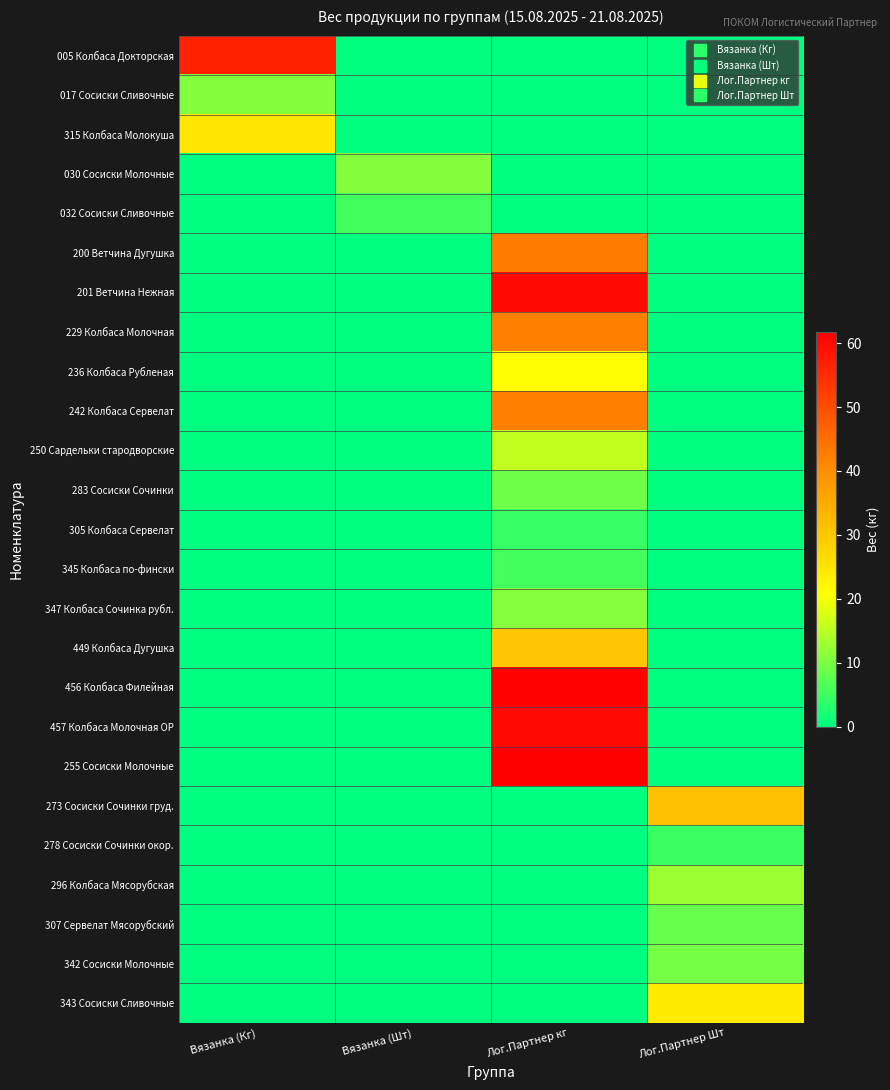

Reading left to right, transcribe all the data shown in this chart.

005 Колбаса Докторская: Вязанка (Кг)=56.9	Вязанка (Шт)=0.0	Лог.Партнер кг=0.0	Лог.Партнер Шт=0.0
017 Сосиски Сливочные: Вязанка (Кг)=10.6	Вязанка (Шт)=0.0	Лог.Партнер кг=0.0	Лог.Партнер Шт=0.0
315 Колбаса Молокуша: Вязанка (Кг)=24.7	Вязанка (Шт)=0.0	Лог.Партнер кг=0.0	Лог.Партнер Шт=0.0
030 Сосиски Молочные: Вязанка (Кг)=0.0	Вязанка (Шт)=10.8	Лог.Партнер кг=0.0	Лог.Партнер Шт=0.0
032 Сосиски Сливочные: Вязанка (Кг)=0.0	Вязанка (Шт)=5.4	Лог.Партнер кг=0.0	Лог.Партнер Шт=0.0
200 Ветчина Дугушка: Вязанка (Кг)=0.0	Вязанка (Шт)=0.0	Лог.Партнер кг=42.7	Лог.Партнер Шт=0.0
201 Ветчина Нежная: Вязанка (Кг)=0.0	Вязанка (Шт)=0.0	Лог.Партнер кг=60.2	Лог.Партнер Шт=0.0
229 Колбаса Молочная: Вязанка (Кг)=0.0	Вязанка (Шт)=0.0	Лог.Партнер кг=42.3	Лог.Партнер Шт=0.0
236 Колбаса Рубленая: Вязанка (Кг)=0.0	Вязанка (Шт)=0.0	Лог.Партнер кг=21.0	Лог.Партнер Шт=0.0
242 Колбаса Сервелат: Вязанка (Кг)=0.0	Вязанка (Шт)=0.0	Лог.Партнер кг=42.2	Лог.Партнер Шт=0.0
250 Сардельки стародворские: Вязанка (Кг)=0.0	Вязанка (Шт)=0.0	Лог.Партнер кг=15.7	Лог.Партнер Шт=0.0
283 Сосиски Сочинки: Вязанка (Кг)=0.0	Вязанка (Шт)=0.0	Лог.Партнер кг=9.0	Лог.Партнер Шт=0.0
305 Колбаса Сервелат: Вязанка (Кг)=0.0	Вязанка (Шт)=0.0	Лог.Партнер кг=4.4	Лог.Партнер Шт=0.0
345 Колбаса по-фински: Вязанка (Кг)=0.0	Вязанка (Шт)=0.0	Лог.Партнер кг=5.5	Лог.Партнер Шт=0.0
347 Колбаса Сочинка рубл.: Вязанка (Кг)=0.0	Вязанка (Шт)=0.0	Лог.Партнер кг=11.1	Лог.Партнер Шт=0.0
449 Колбаса Дугушка: Вязанка (Кг)=0.0	Вязанка (Шт)=0.0	Лог.Партнер кг=30.4	Лог.Партнер Шт=0.0
456 Колбаса Филейная: Вязанка (Кг)=0.0	Вязанка (Шт)=0.0	Лог.Партнер кг=61.0	Лог.Партнер Шт=0.0
457 Колбаса Молочная ОР: Вязанка (Кг)=0.0	Вязанка (Шт)=0.0	Лог.Партнер кг=60.1	Лог.Партнер Шт=0.0
255 Сосиски Молочные: Вязанка (Кг)=0.0	Вязанка (Шт)=0.0	Лог.Партнер кг=61.7	Лог.Партнер Шт=0.0
273 Сосиски Сочинки груд.: Вязанка (Кг)=0.0	Вязанка (Шт)=0.0	Лог.Партнер кг=0.0	Лог.Партнер Шт=31.2
278 Сосиски Сочинки окор.: Вязанка (Кг)=0.0	Вязанка (Шт)=0.0	Лог.Партнер кг=0.0	Лог.Партнер Шт=4.8
296 Колбаса Мясорубская: Вязанка (Кг)=0.0	Вязанка (Шт)=0.0	Лог.Партнер кг=0.0	Лог.Партнер Шт=12.6
307 Сервелат Мясорубский: Вязанка (Кг)=0.0	Вязанка (Шт)=0.0	Лог.Партнер кг=0.0	Лог.Партнер Шт=8.4
342 Сосиски Молочные: Вязанка (Кг)=0.0	Вязанка (Шт)=0.0	Лог.Партнер кг=0.0	Лог.Партнер Шт=9.6
343 Сосиски Сливочные: Вязанка (Кг)=0.0	Вязанка (Шт)=0.0	Лог.Партнер кг=0.0	Лог.Партнер Шт=24.0